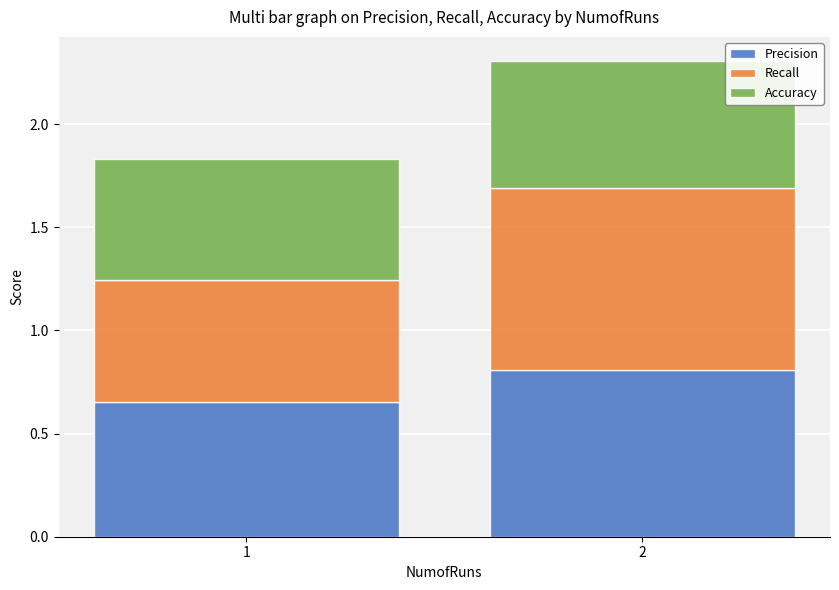

What is the highest value of the Precision series?

0.8